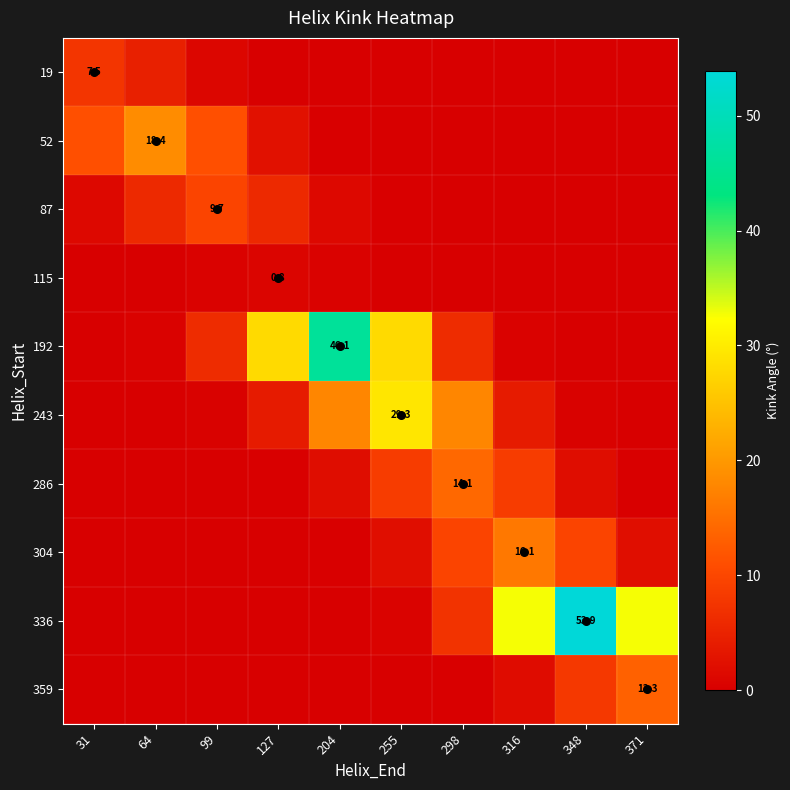

Is the value of 87 at 371 greater than the value of 192 at 204?

No